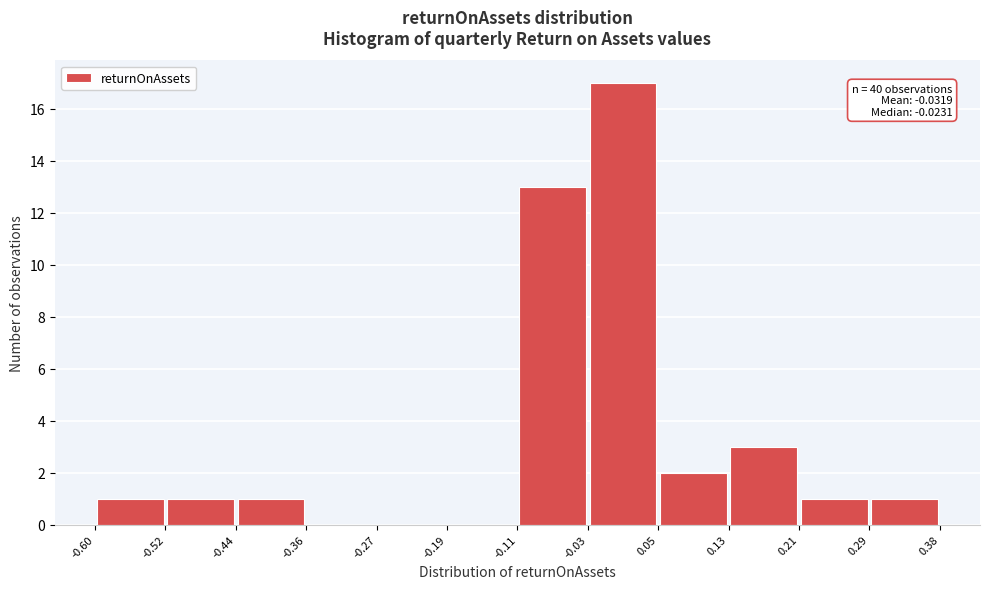

Which range on the x-axis has the tallest bar?

-0.03 to 0.05